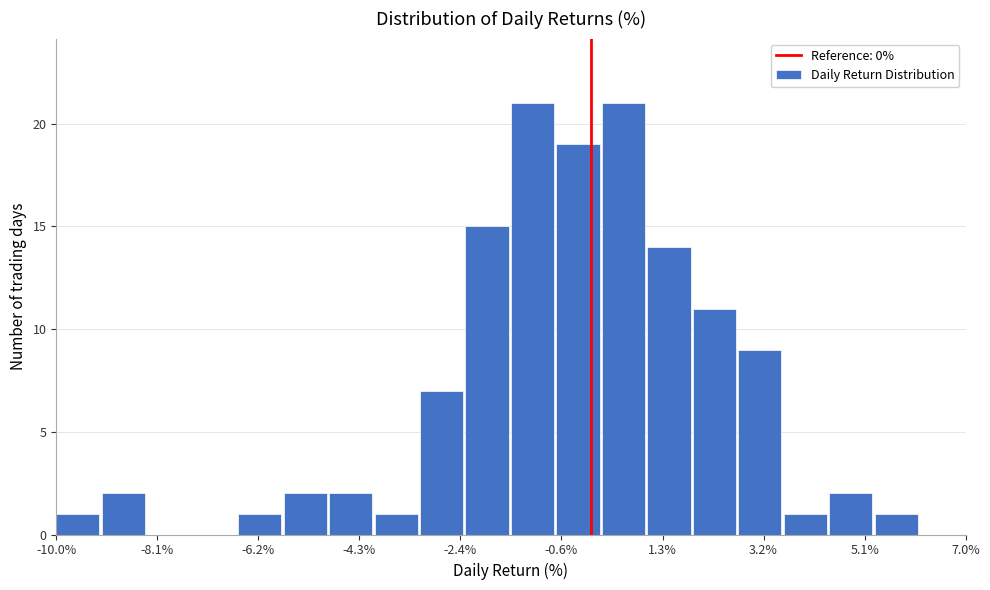

Reading left to right, list every bar in this chart as the range it spans on the x-axis followed by its height. Neither the bar edges nor the heights are printed on the chart, so give them approximately, as read against the axes.

-10.00 to -9.15: 1
-9.15 to -8.30: 2
-8.30 to -7.45: 0
-7.45 to -6.60: 0
-6.60 to -5.75: 1
-5.75 to -4.90: 2
-4.90 to -4.05: 2
-4.05 to -3.20: 1
-3.20 to -2.35: 7
-2.35 to -1.50: 15
-1.50 to -0.65: 21
-0.65 to 0.20: 19
0.20 to 1.05: 21
1.05 to 1.90: 14
1.90 to 2.75: 11
2.75 to 3.60: 9
3.60 to 4.45: 1
4.45 to 5.30: 2
5.30 to 6.15: 1
6.15 to 7.00: 0